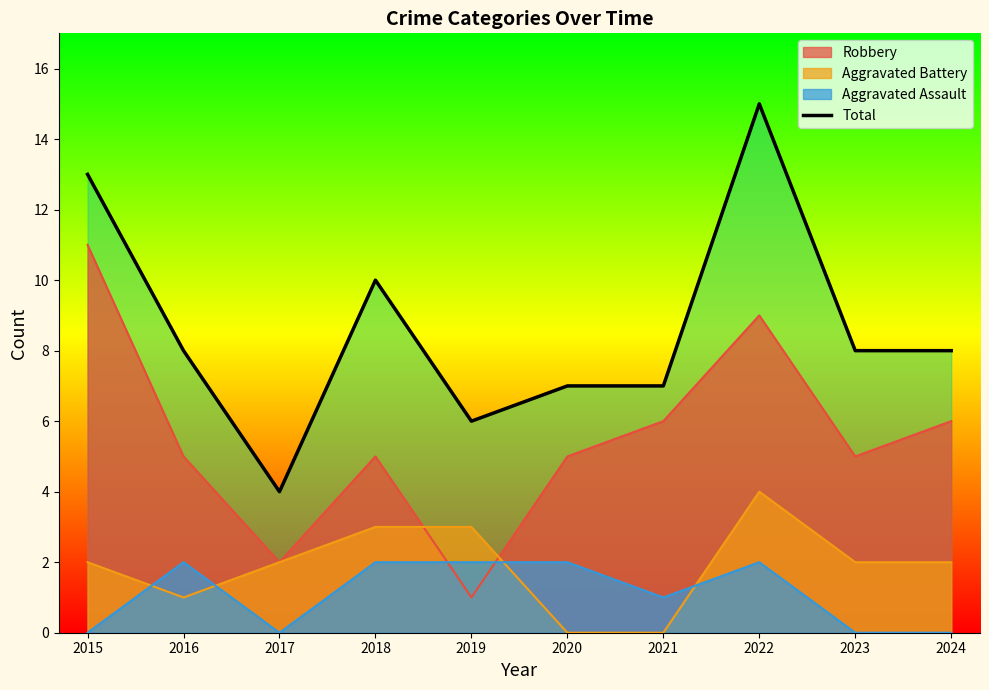

At which category does the chart reach its peak across all series?

2022